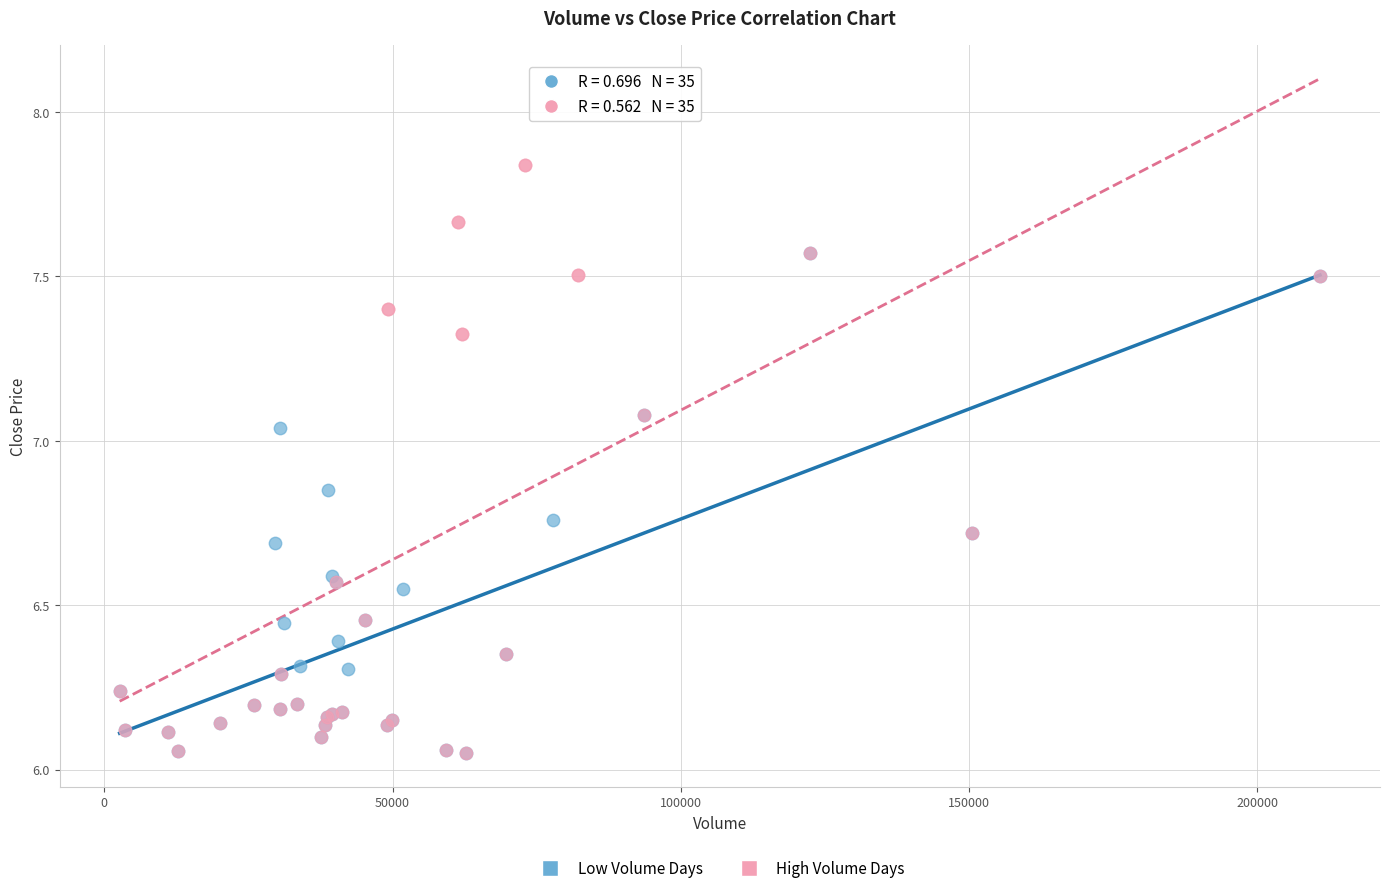

Which series has the largest Y range (max minus min)?

High Volume Days